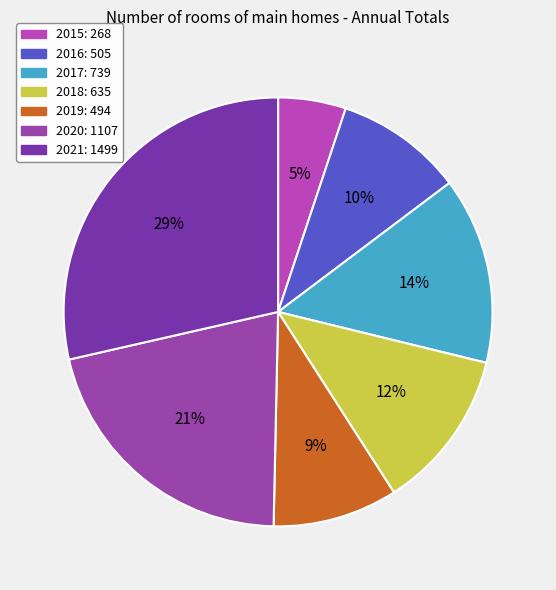

To the nearest percent, what is the average slice percentage?

14%